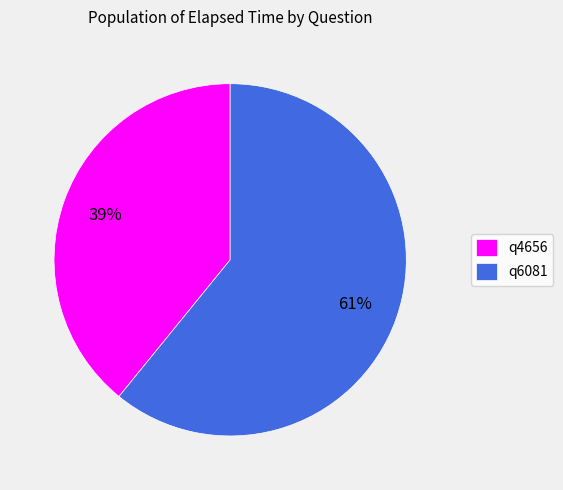

Combined, do q4656 and q6081 account for over 50%?

Yes